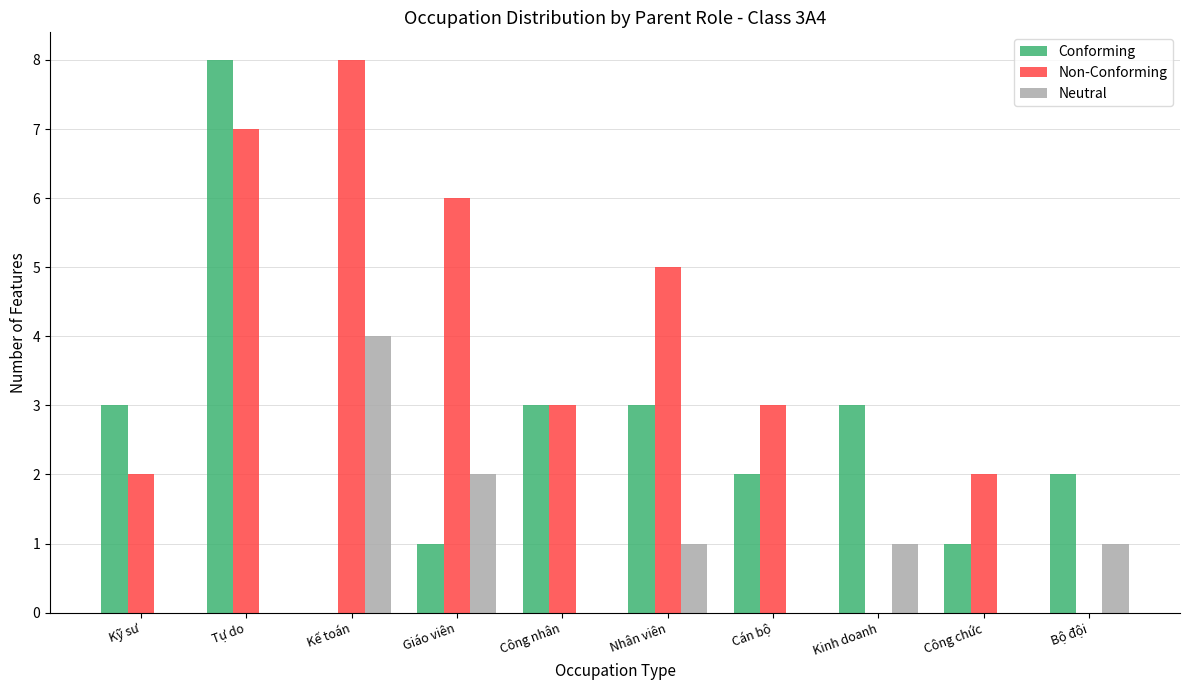

Reading left to right, what are all the values shown in this chart?

Conforming: 3	8	0	1	3	3	2	3	1	2
Non-Conforming: 2	7	8	6	3	5	3	0	2	0
Neutral: 0	0	4	2	0	1	0	1	0	1